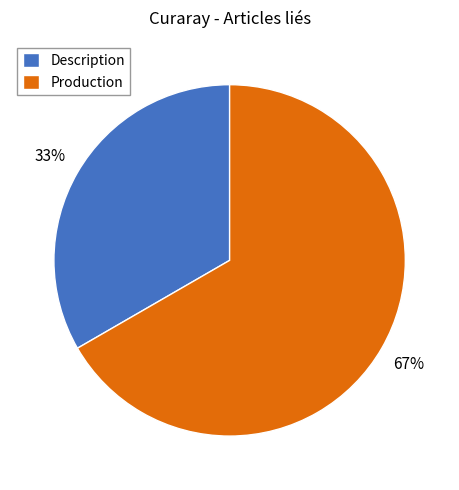

What is the largest slice in the pie chart?

Production